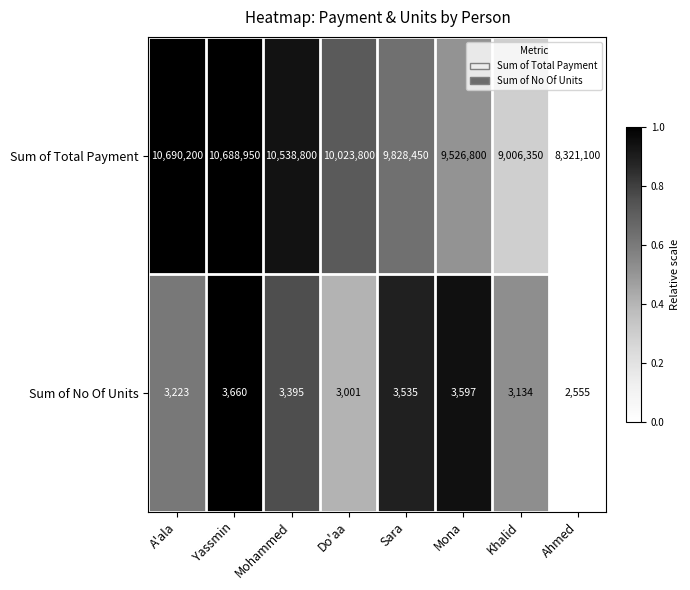

What is the sum of all Sum of No Of Units values?

26100